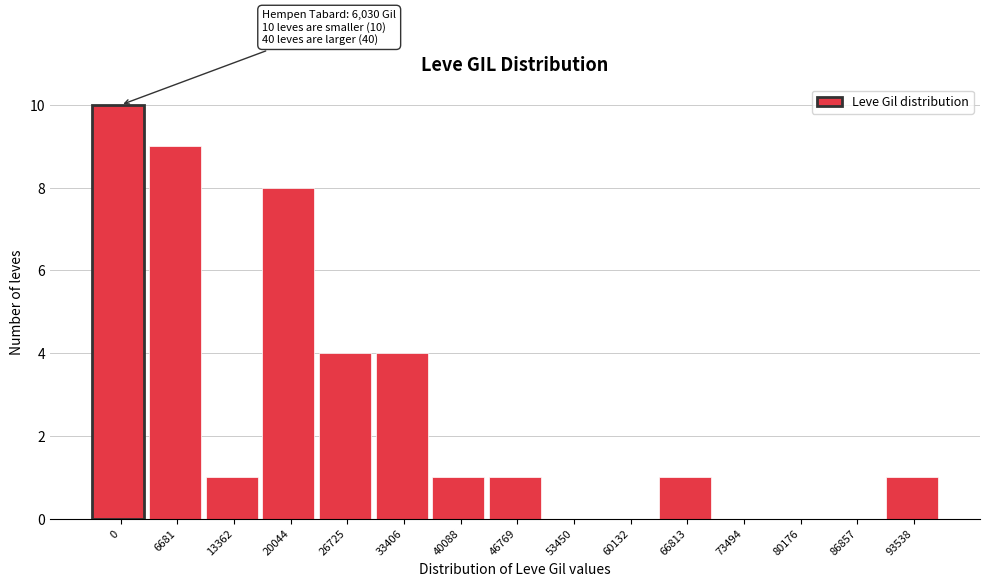

Reading left to right, list all the values displayed in this chart.

0=10	6681=9	13362=1	20044=8	26725=4	33406=4	40088=1	46769=1	53450=0	60132=0	66813=1	73494=0	80176=0	86857=0	93538=1